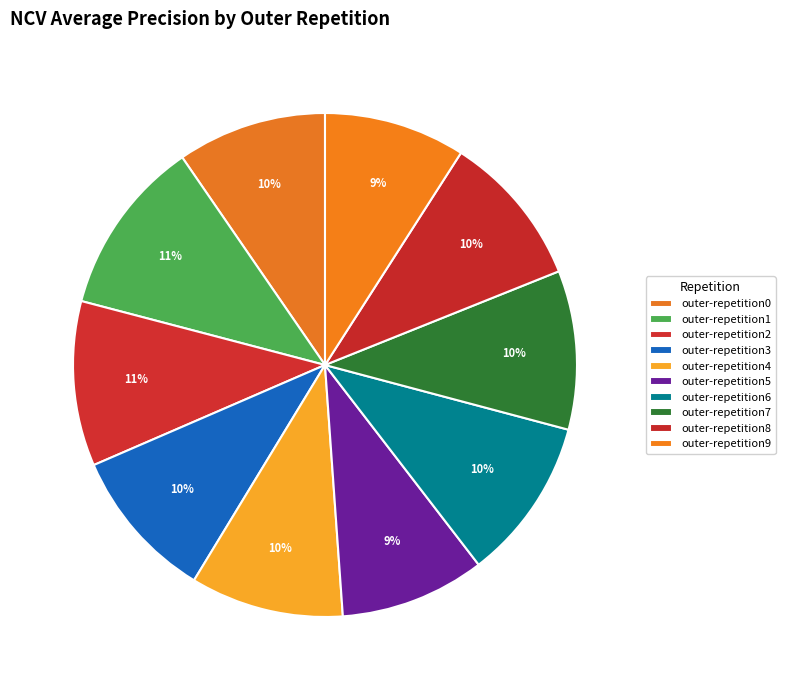

What percentage is the outer-repetition9 slice, to the nearest percent?

9%